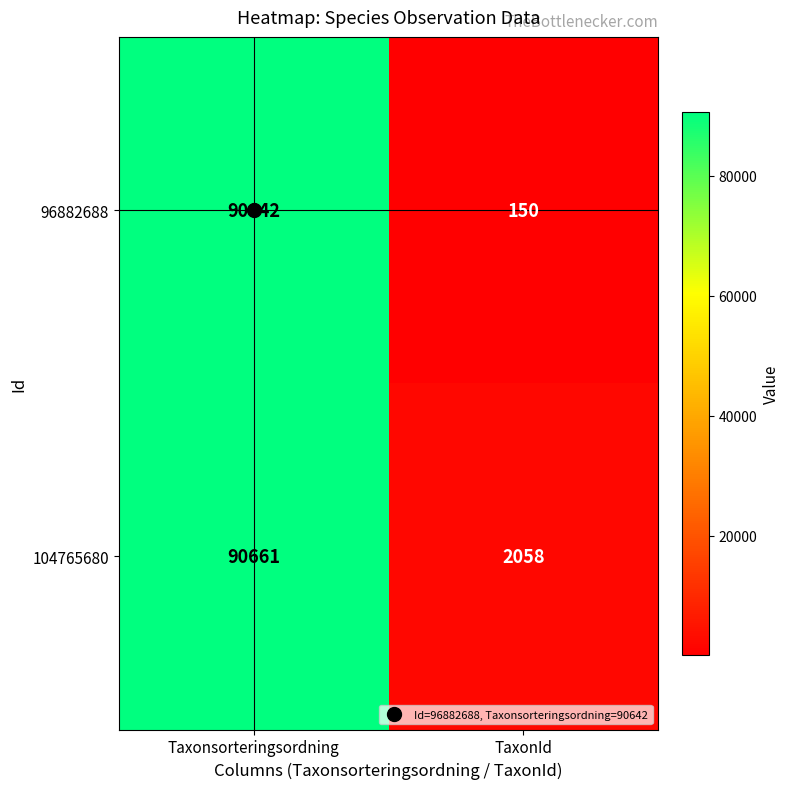

What is the average value of the 96882688 series?

45396